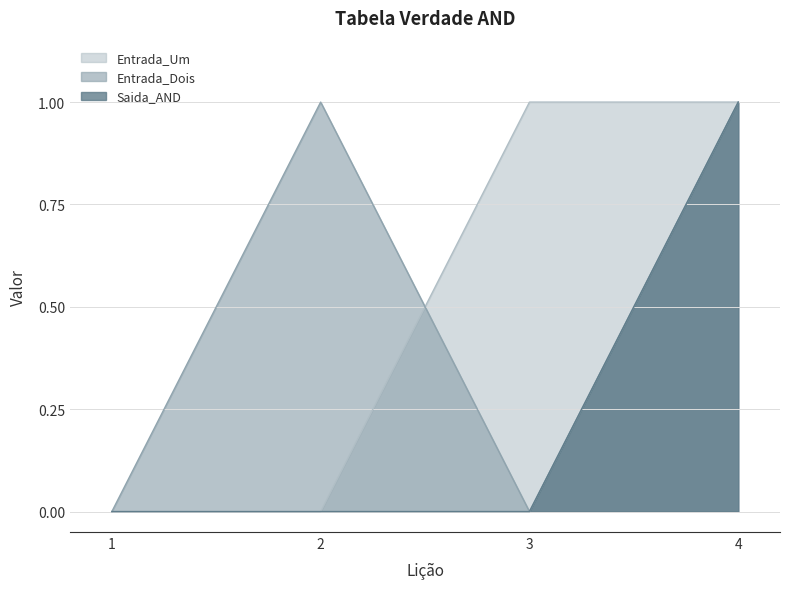

True or false: Entrada_Um has a value of 0 at 1.

True